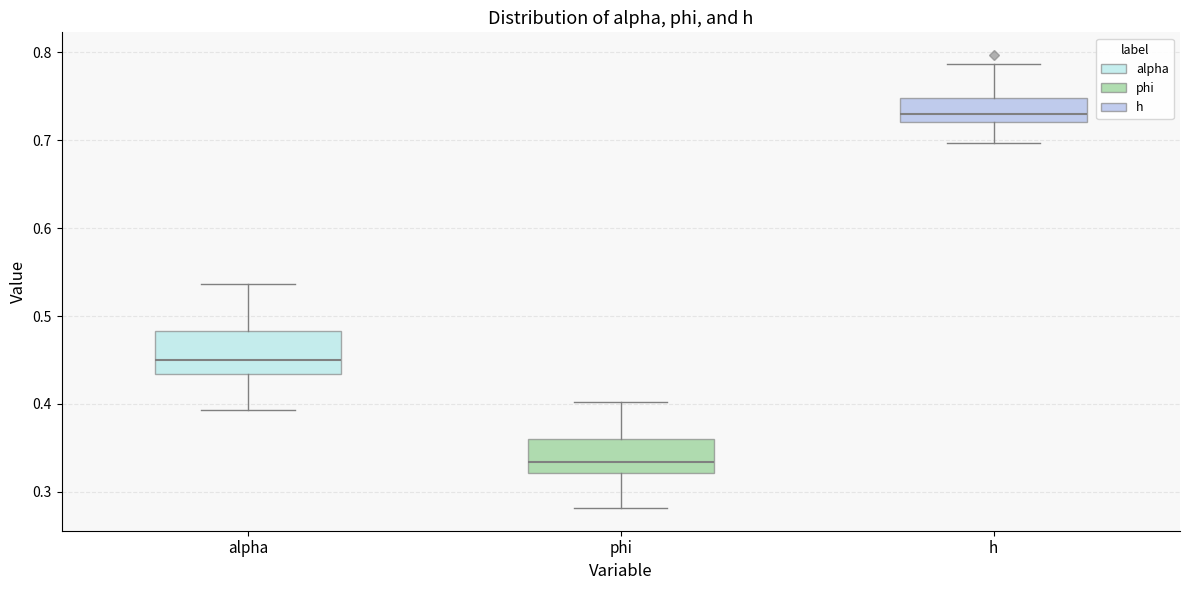

Which box has the lowest median line?

phi